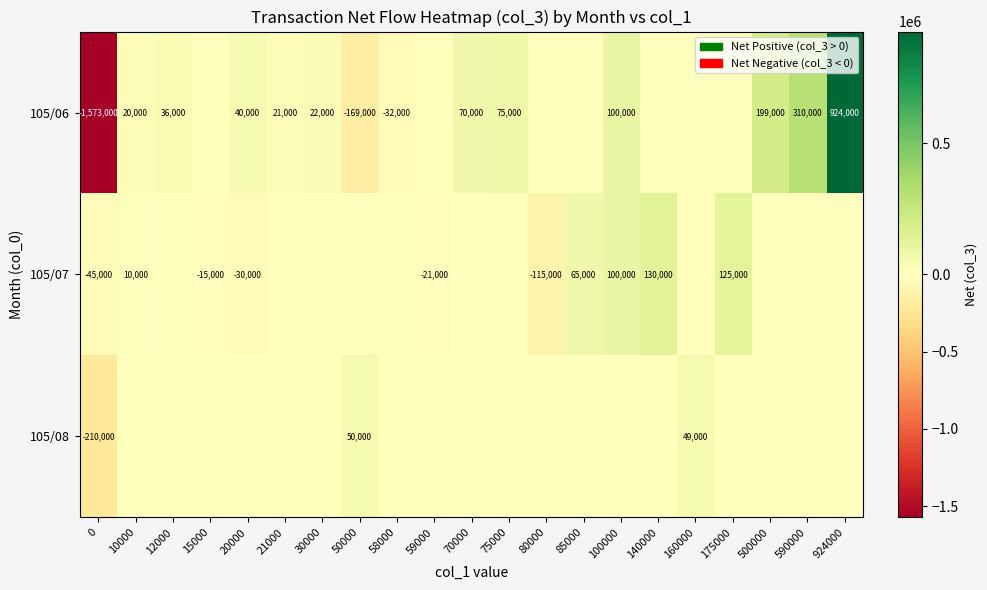

What is the difference between the 105/06 values at 0 and 100000?

1673000